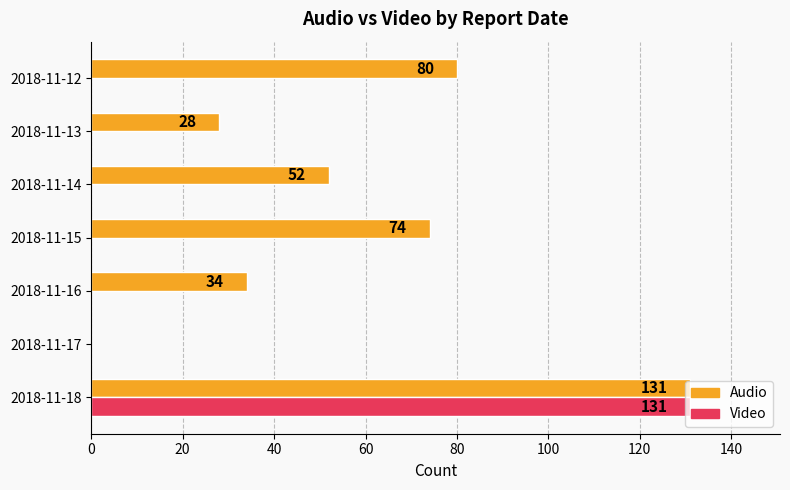

The value of Audio at 2018-11-17 is -43. True or false?

False